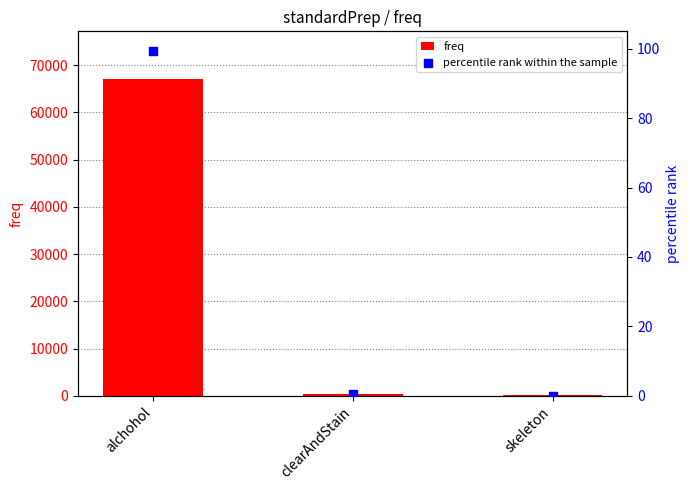

At which category is the sum across all series the highest?

alchohol